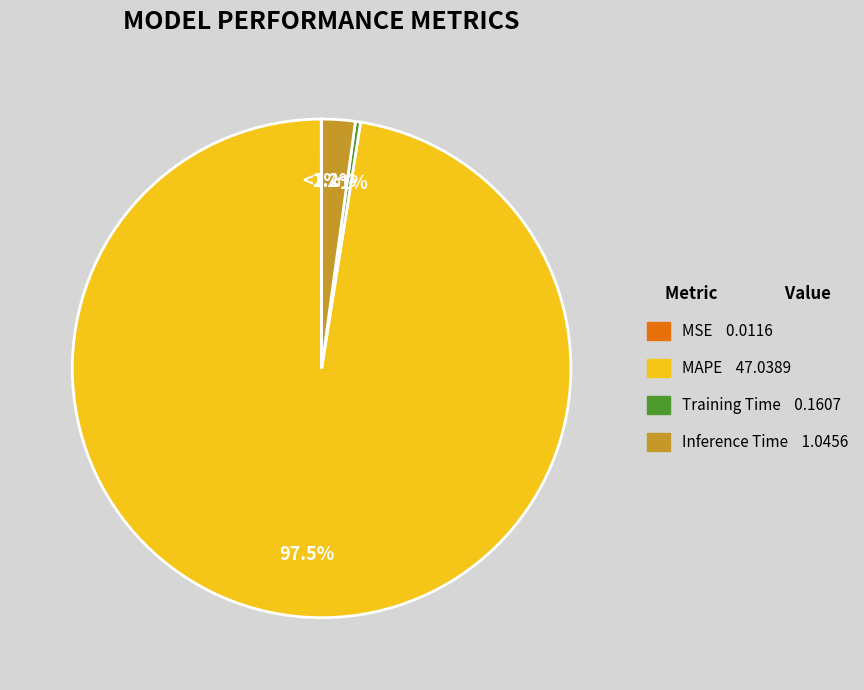

What is the largest slice in the pie chart?

MAPE